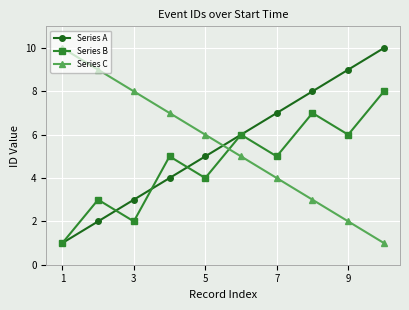

How many intersections are there between Series A and Series C?

1